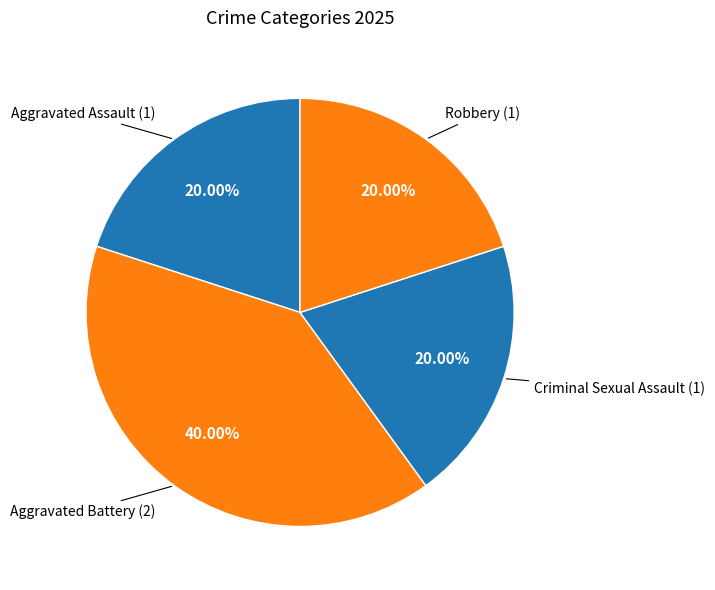

Count the number of slices in the pie.

4